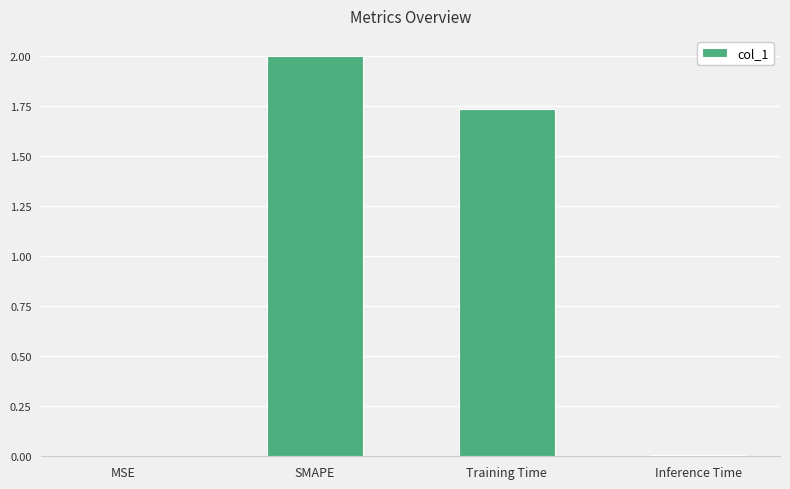

What is the sum of all values?

3.7